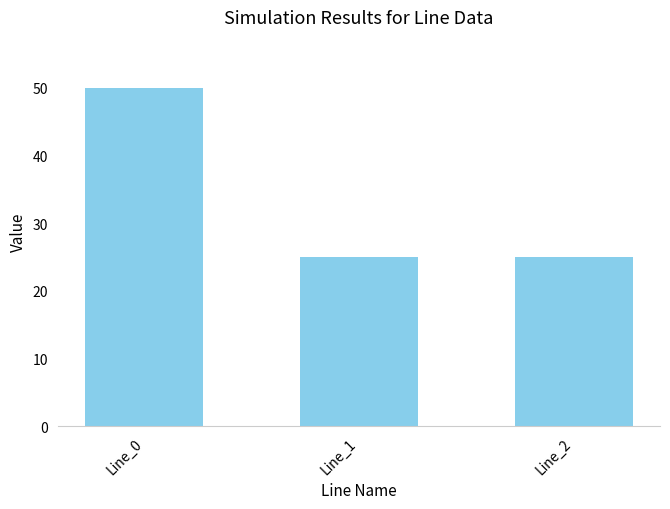

What is the value of the 2nd bar from the left?

25.0